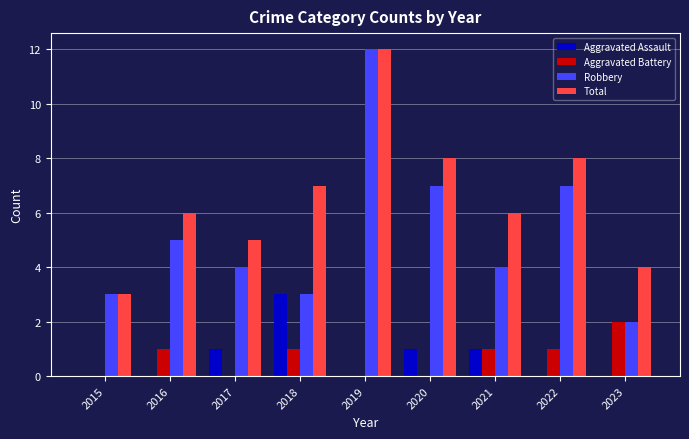

What is the total value across all series at 2020?

16